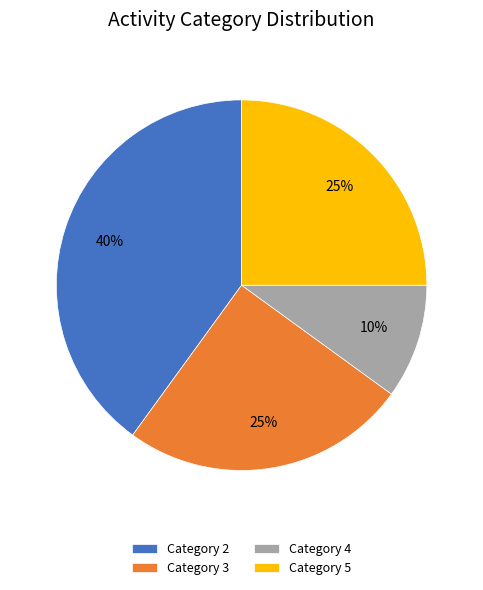

To the nearest percent, what portion does Category 3 represent?

25%